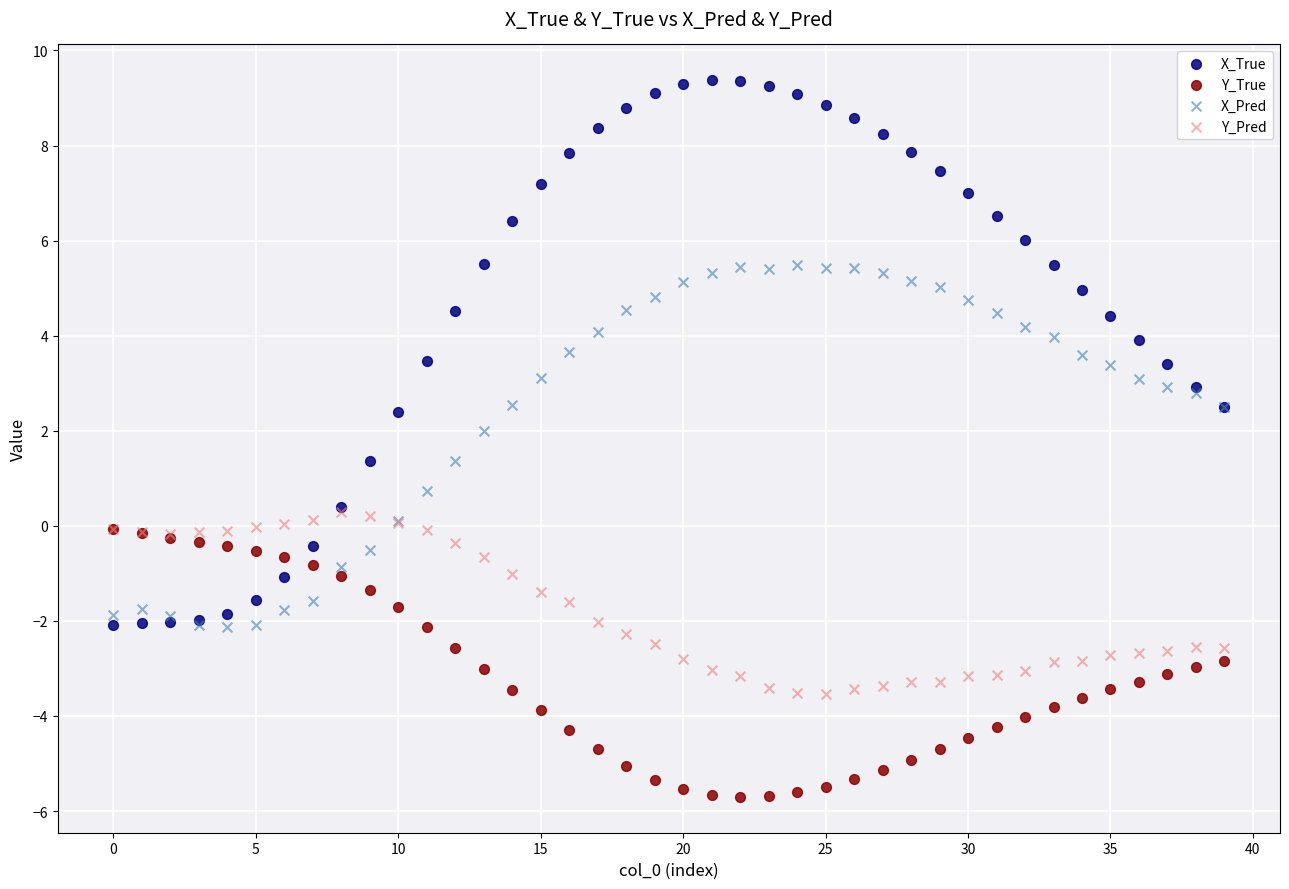

Which series reaches the maximum Y coordinate?

X_True